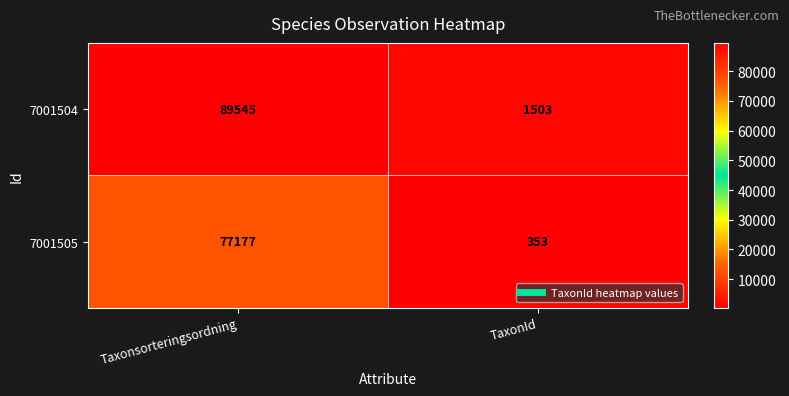

What is the difference between the highest and lowest values at TaxonId?

1150